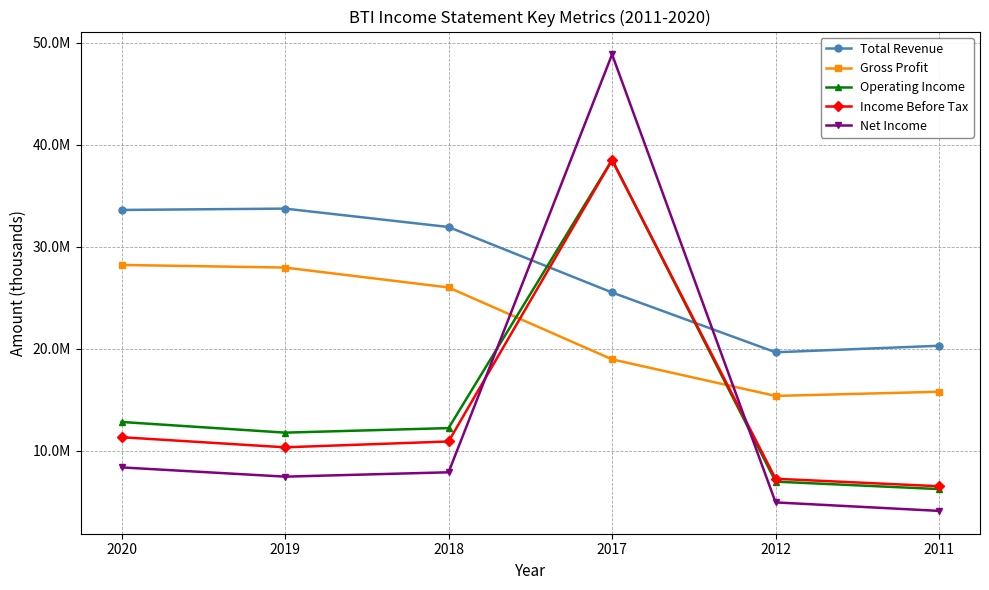

True or false: Operating Income has more than 0 points higher than both neighbors.

True